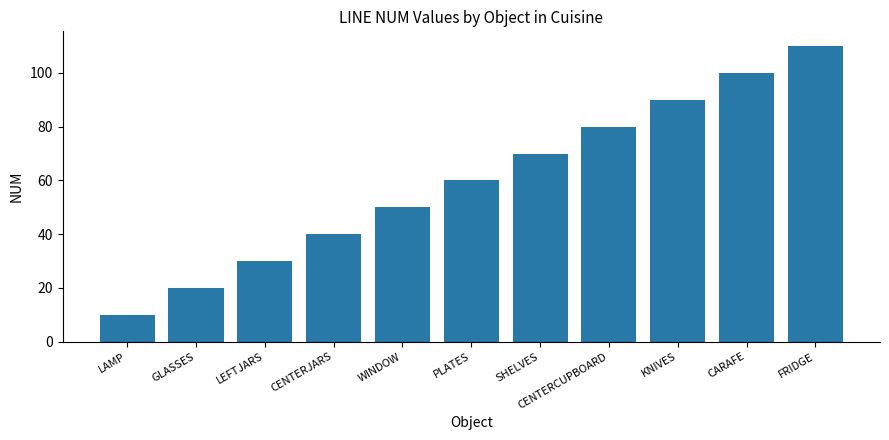

How many categories are shown in the chart?

11